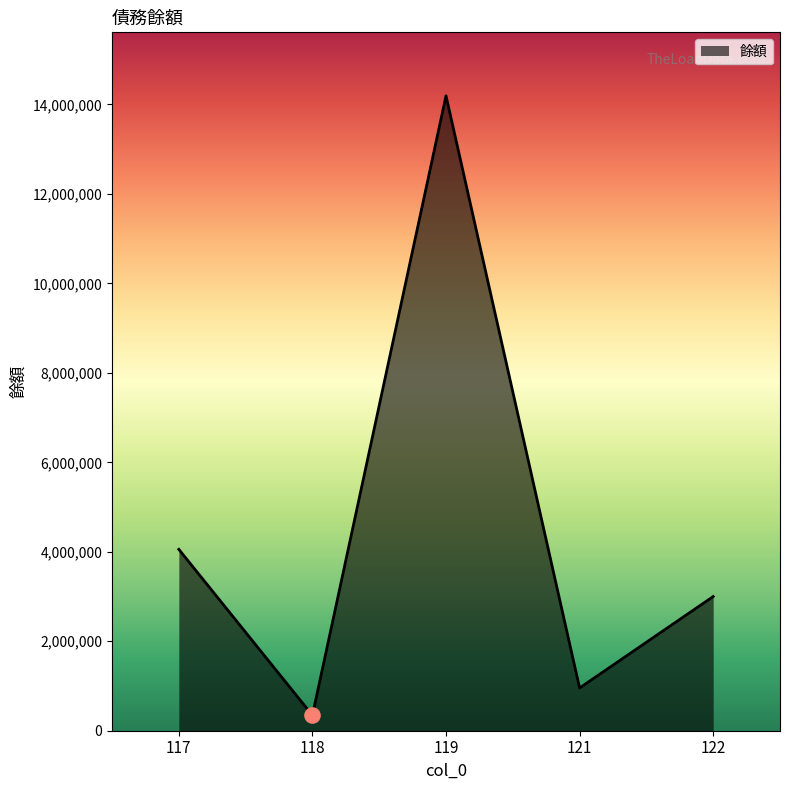

Approximately how many times larger is the value at 119 compared to 117?

3.5